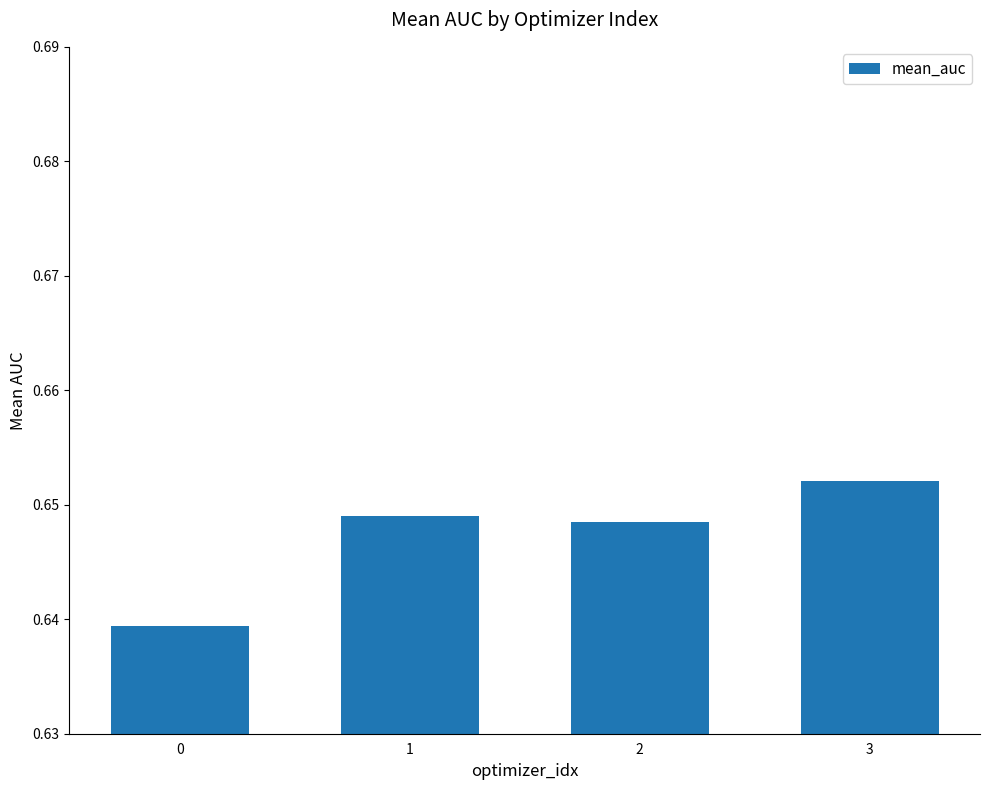

Which has a higher value, 1 or 3?

3